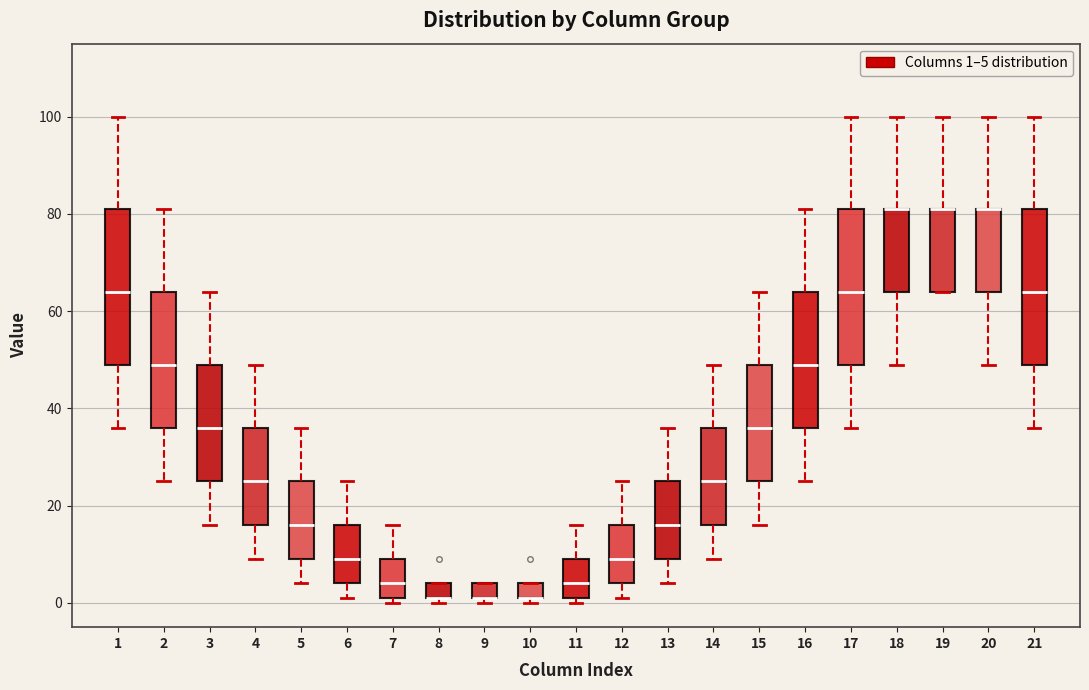

Where is the upper edge of the box at x = 11 on the y-axis? The values are not printed on the chart, so give them approximately, as read against the axis.

10